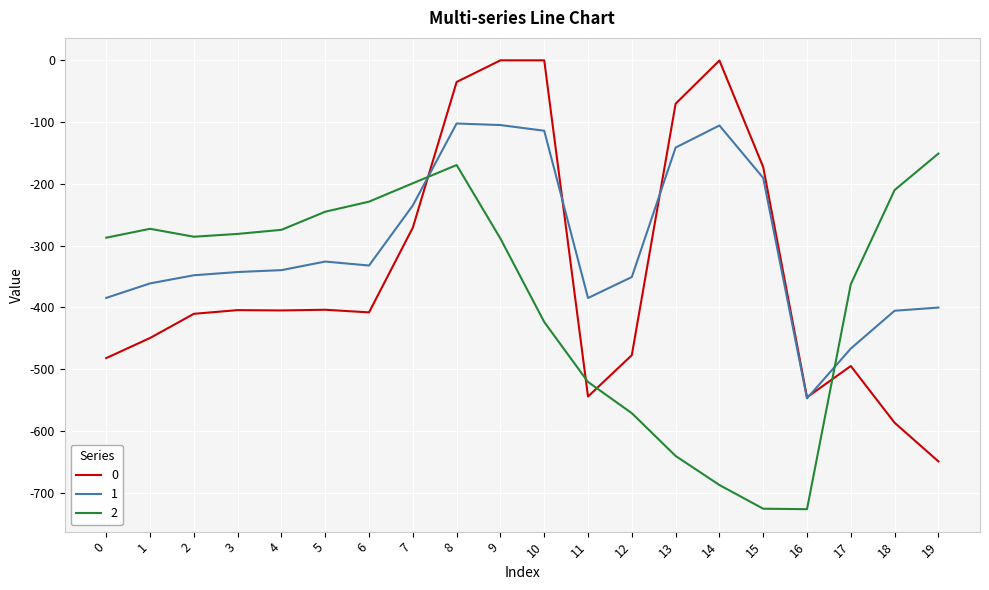

After their last crossing, which series has the higher values: 2 or 1?

2